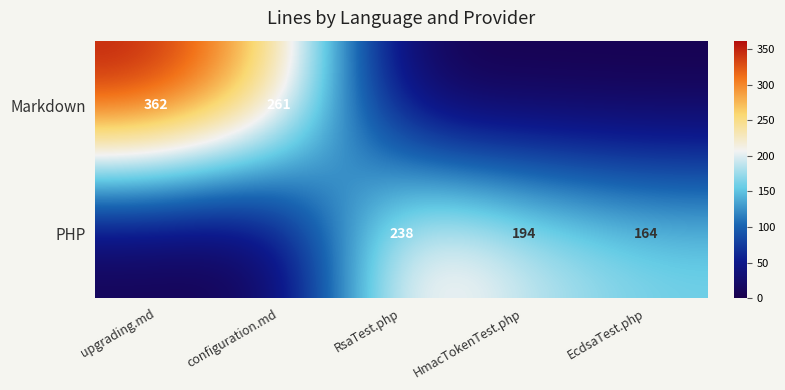

Is it true that PHP equals 351 at RsaTest.php?

False